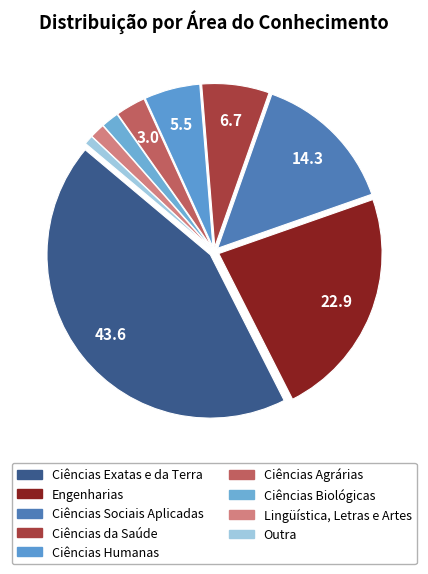

Count the number of slices in the pie.

9